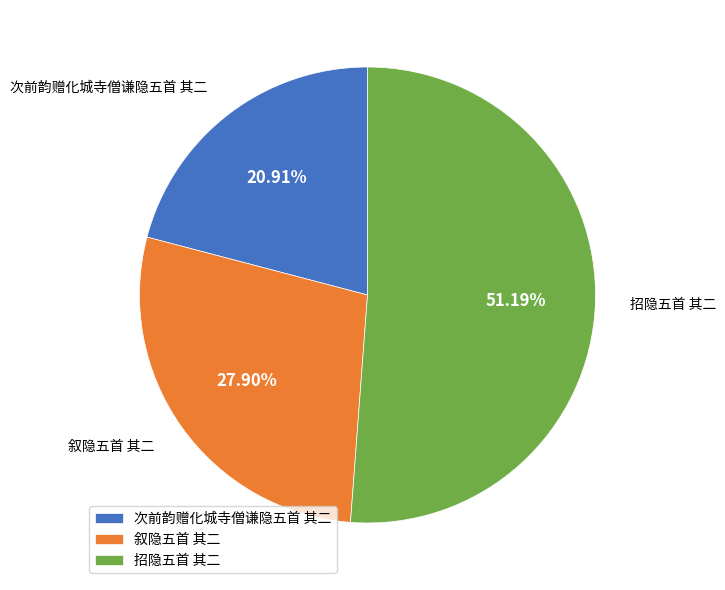

Combined, what portion of the pie is 招隐五首 其二 and 次前韵赠化城寺僧谦隐五首 其二?

72.1%